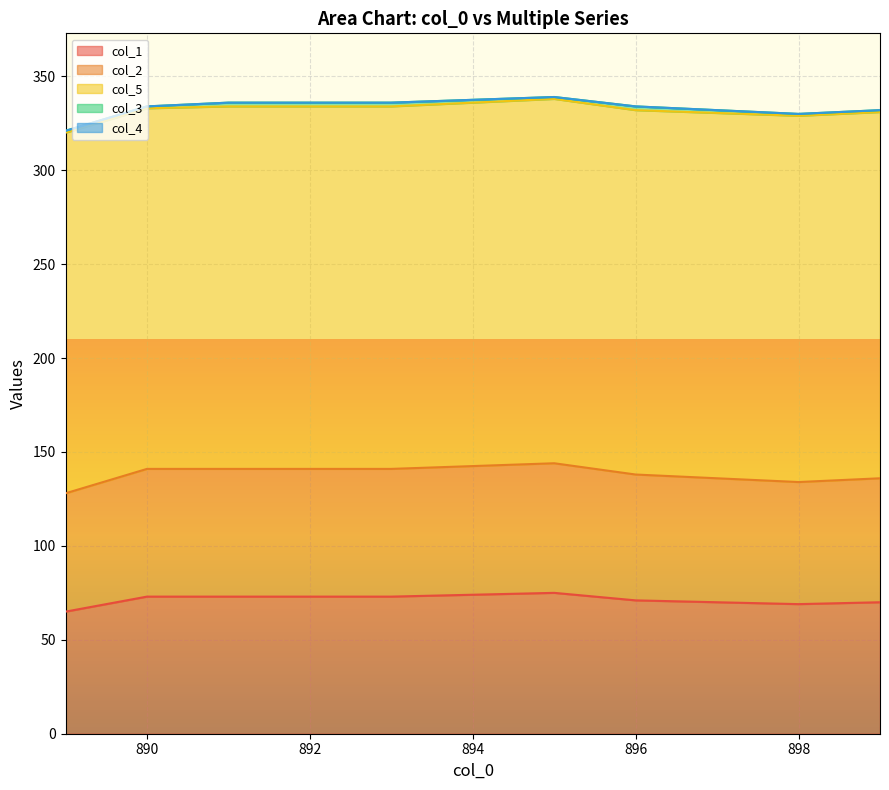

Reading right to left, what are all the values shown in this chart?

col_1: 70	69	71	75	73	73	73	65
col_2: 66	65	67	69	68	68	68	63
col_5: 195	195	194	194	193	193	192	192
col_3: 1	1	2	1	2	2	1	1
col_4: 0	0	0	0	0	0	0	0